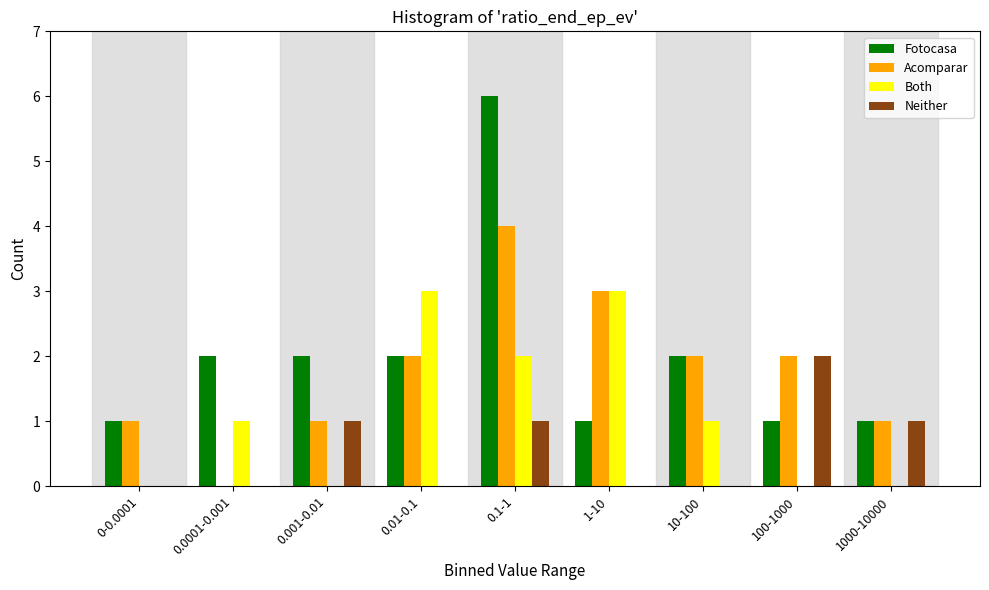

Which series changed the most between 1-10 and 100-1000?

Both